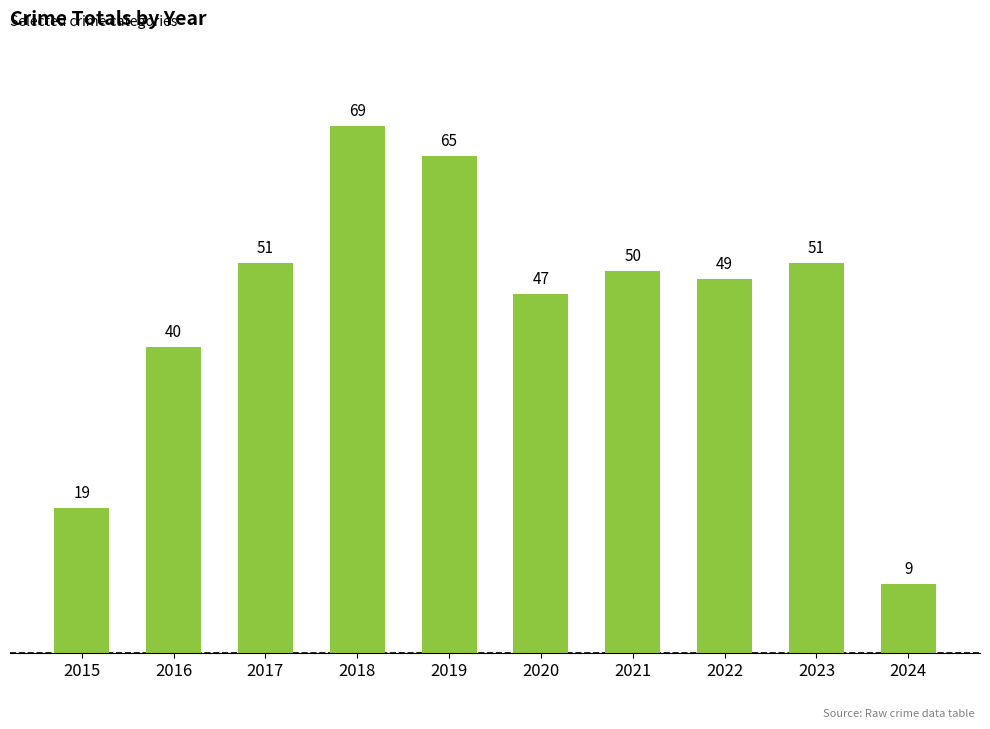

The value at 2022 is 49. True or false?

True